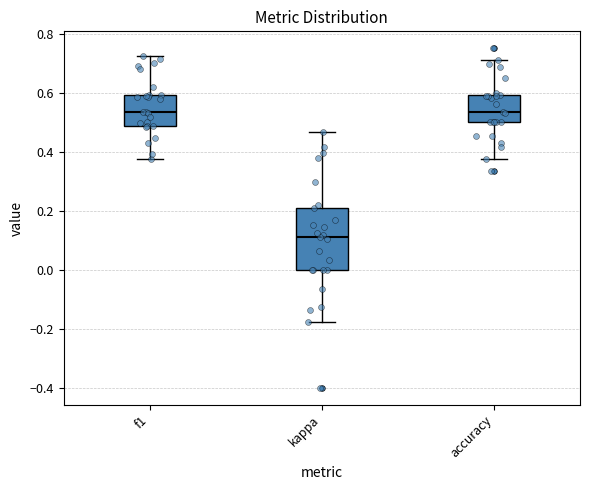

Comparing the boxes themselves (not the whiskers), which one is the tallest?

kappa